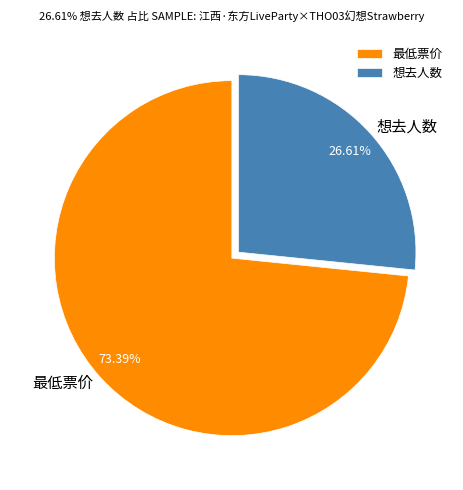

Combined, do 最低票价 and 想去人数 account for over 50%?

Yes